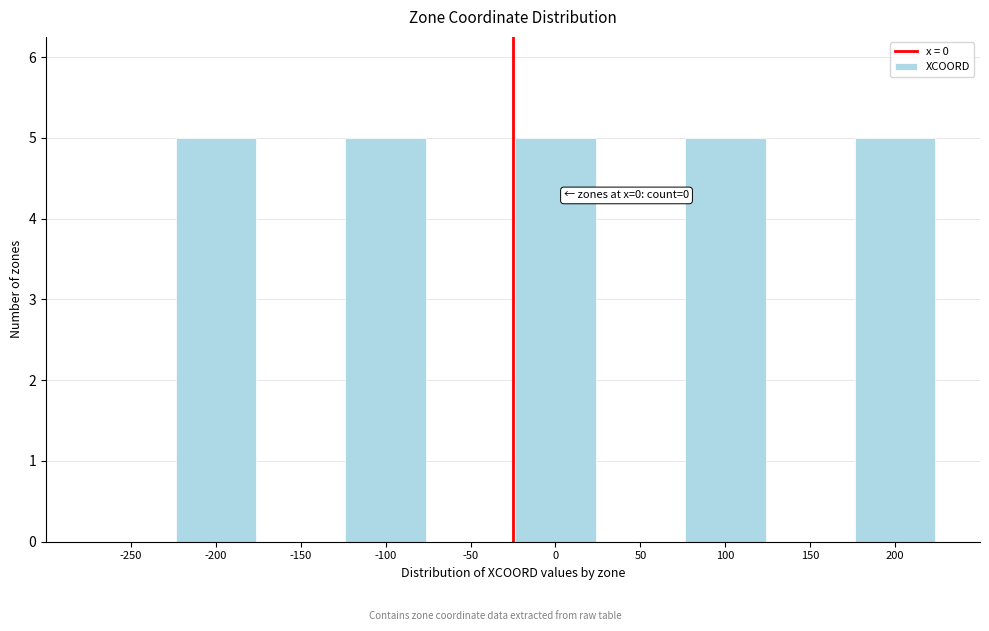

Reading right to left, what are all the values shown in this chart?

200=5	150=0	100=5	50=0	0=5	-50=0	-100=5	-150=0	-200=5	-250=0